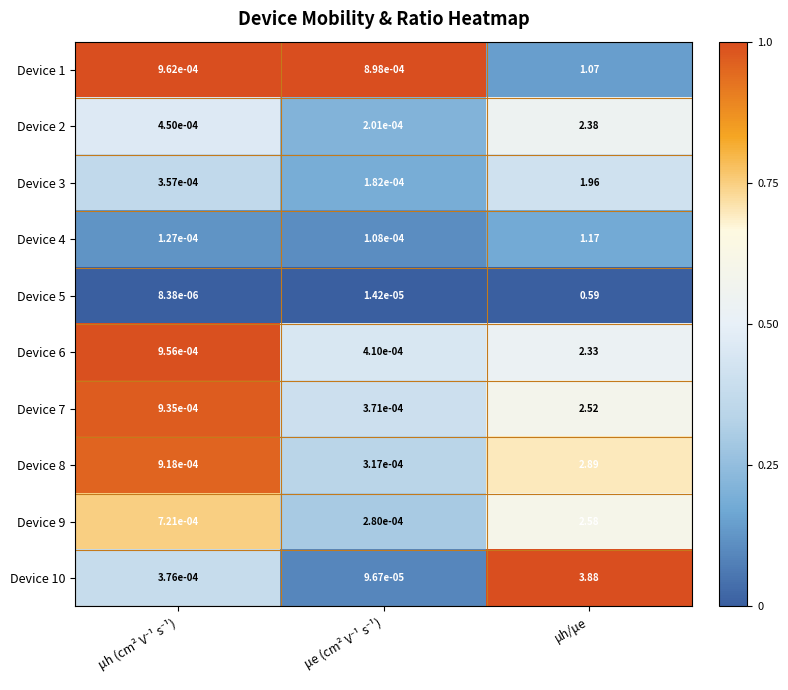

Which label corresponds to the largest value in the chart?

μh (cm² V⁻¹ s⁻¹)